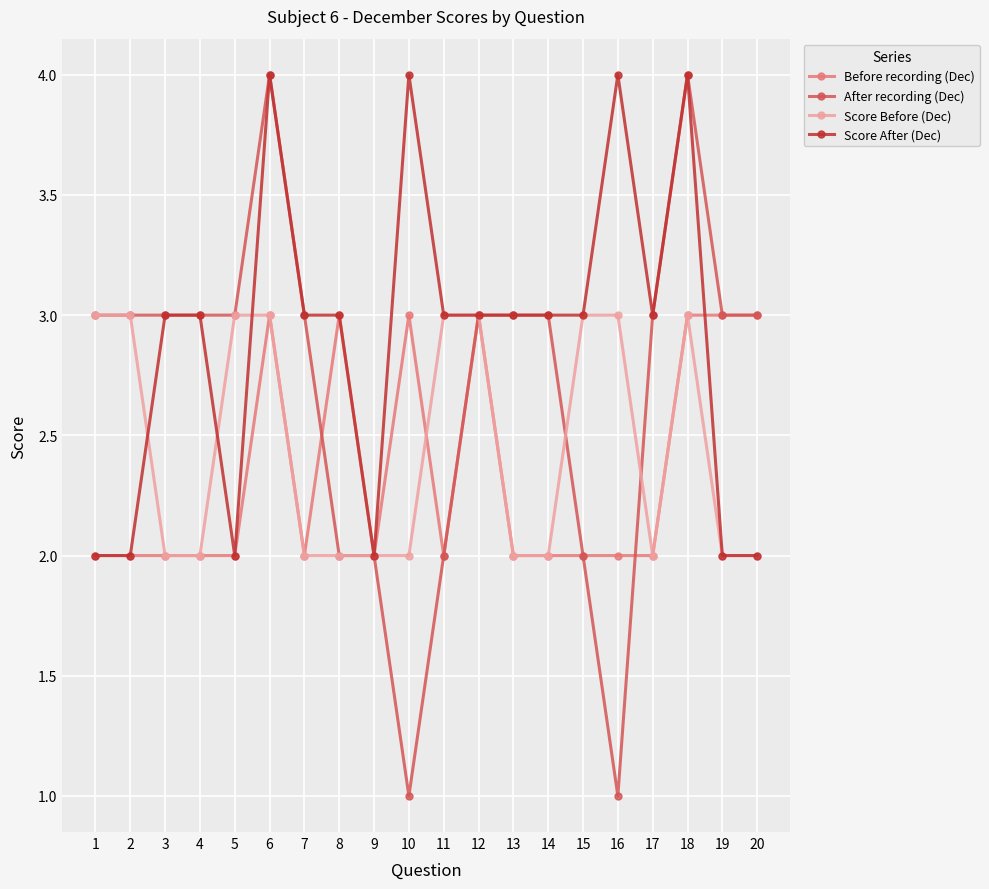

What is the value of the Before recording (Dec) point at the 8th from the left?

3